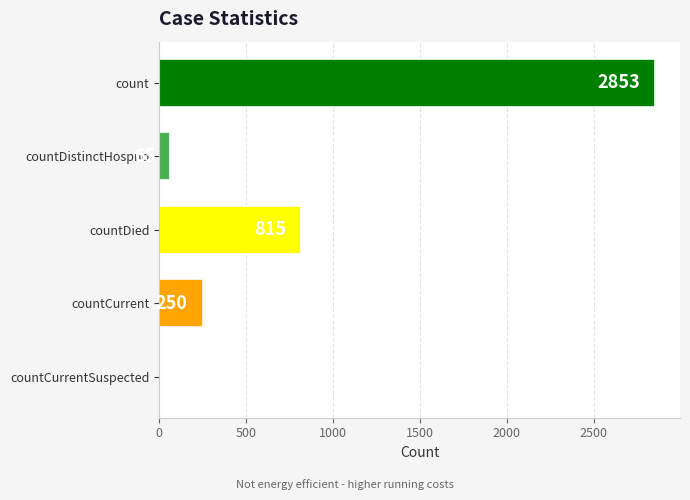

Reading top to bottom, what are all the values shown in this chart?

count=2853	countDistinctHospno=65	countDied=815	countCurrent=250	countCurrentSuspected=0